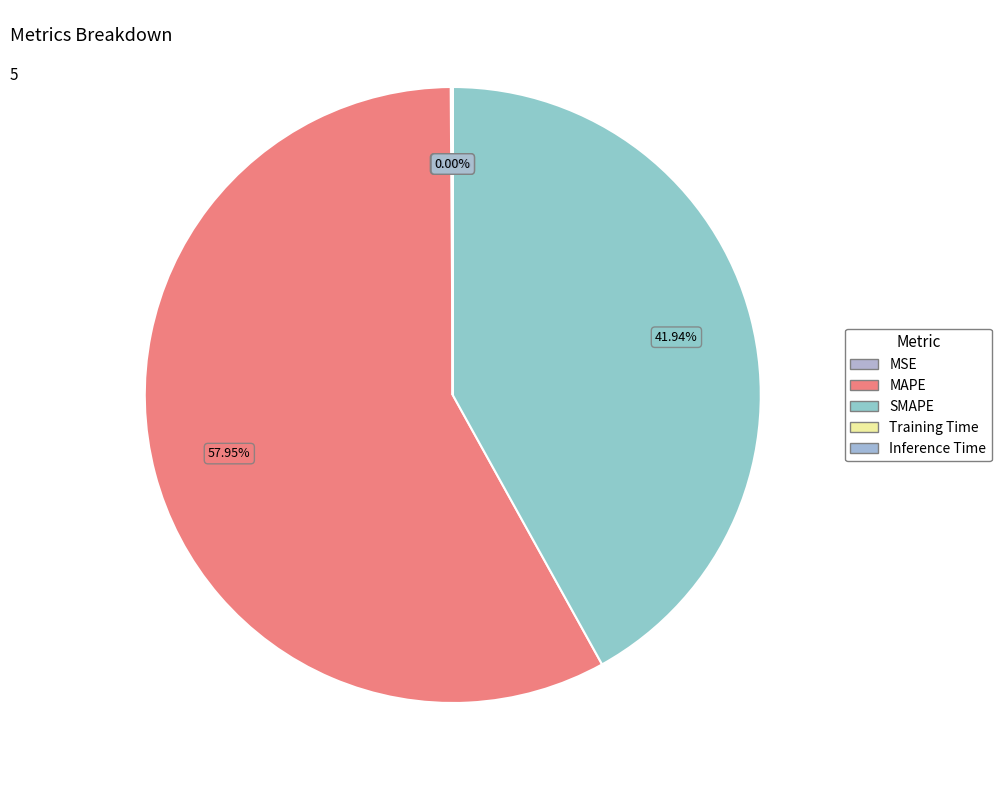

How many segments does this pie chart have?

5